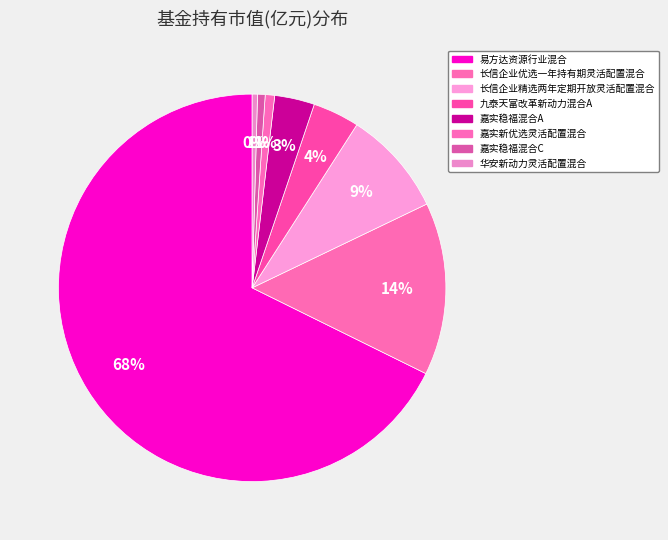

What is the majority slice?

易方达资源行业混合